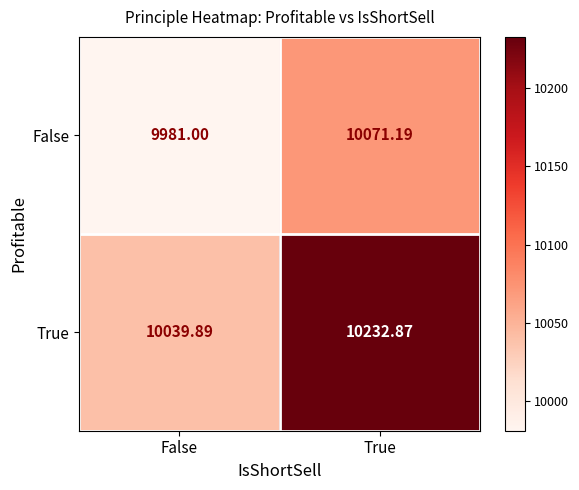

What is the total value across all series at False?

20020.9